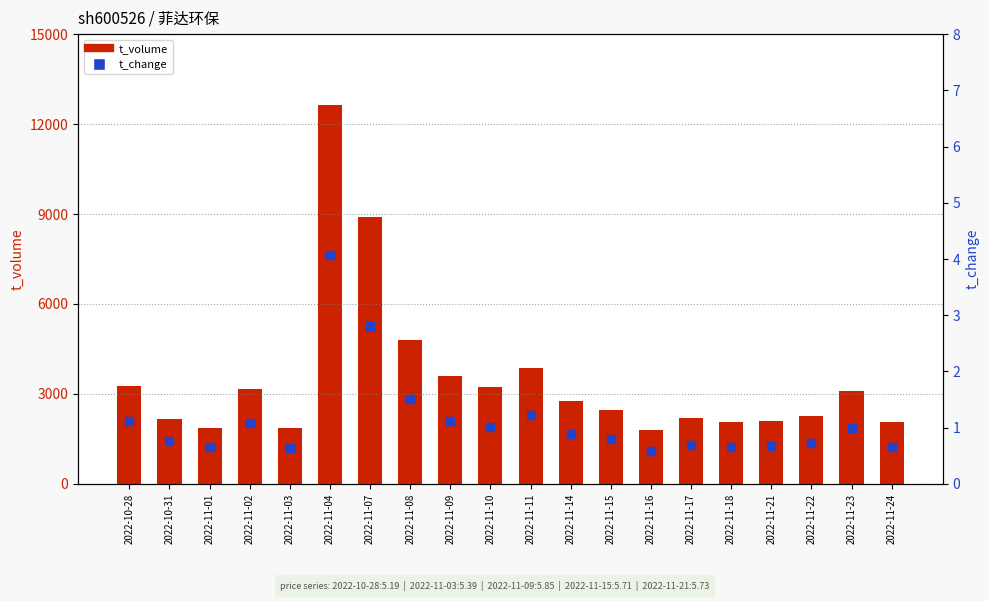

Which series contains the lowest Y value?

t_change